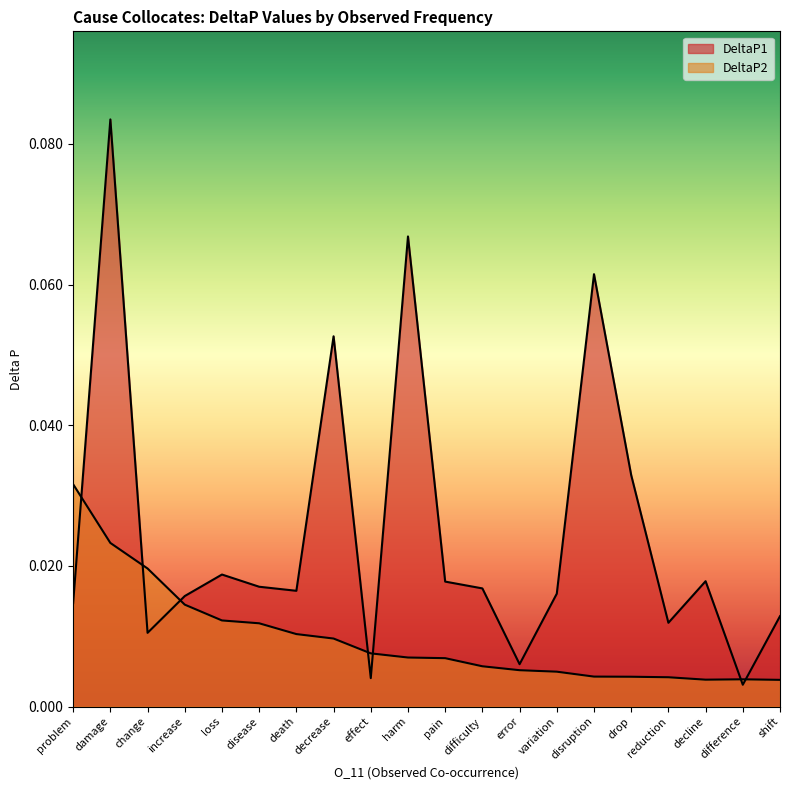

How many lines are shown in the chart?

2